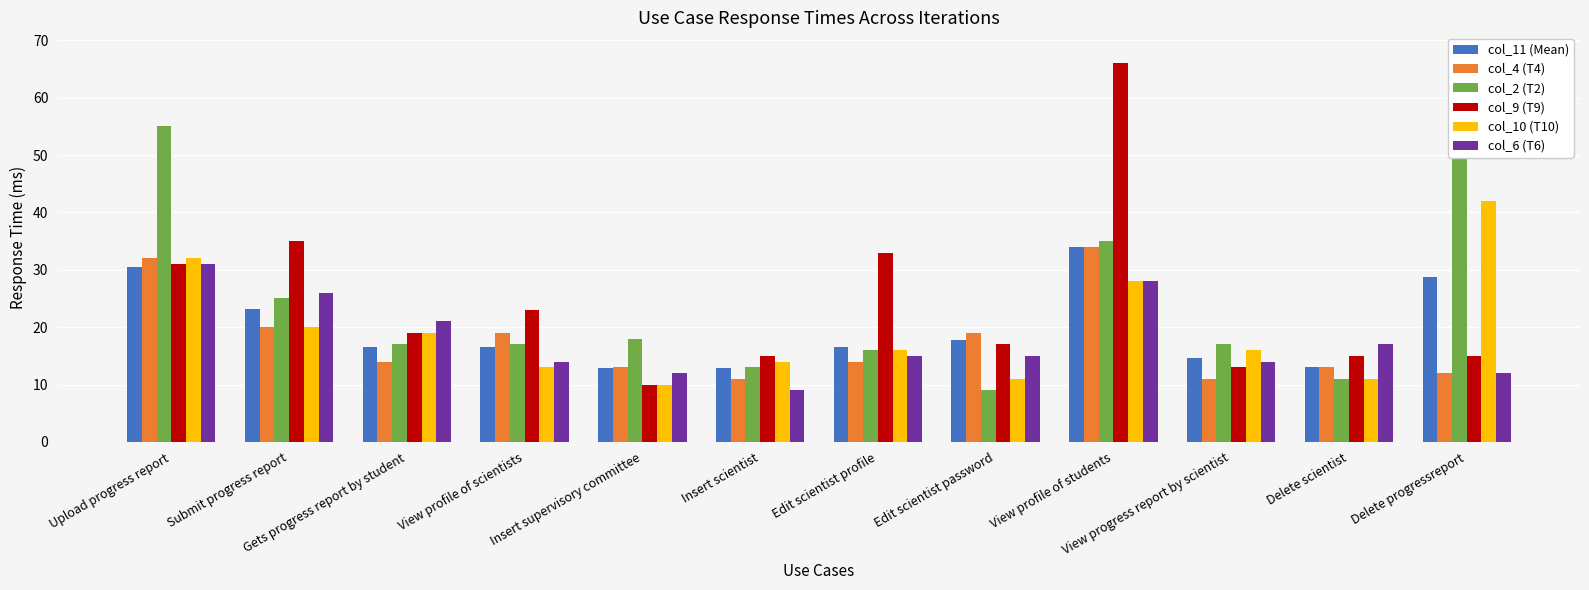

Is it true that col_9 (T9) equals 15.0 at Insert scientist?

True